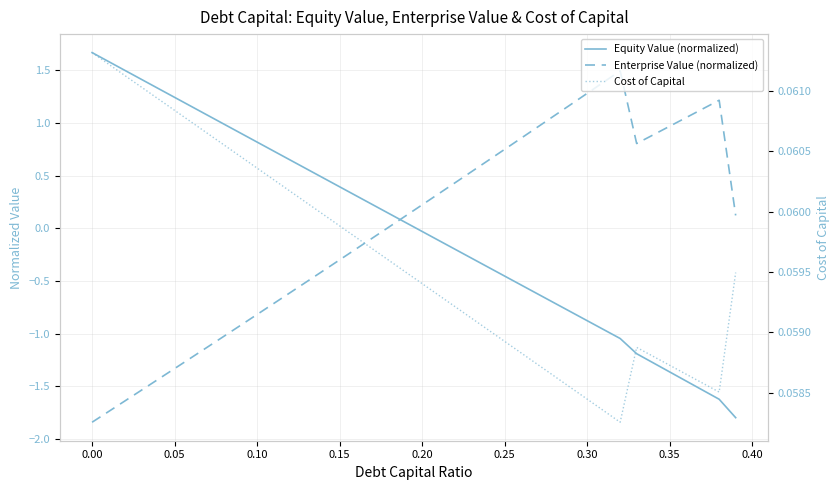

How many lines are shown in the chart?

3